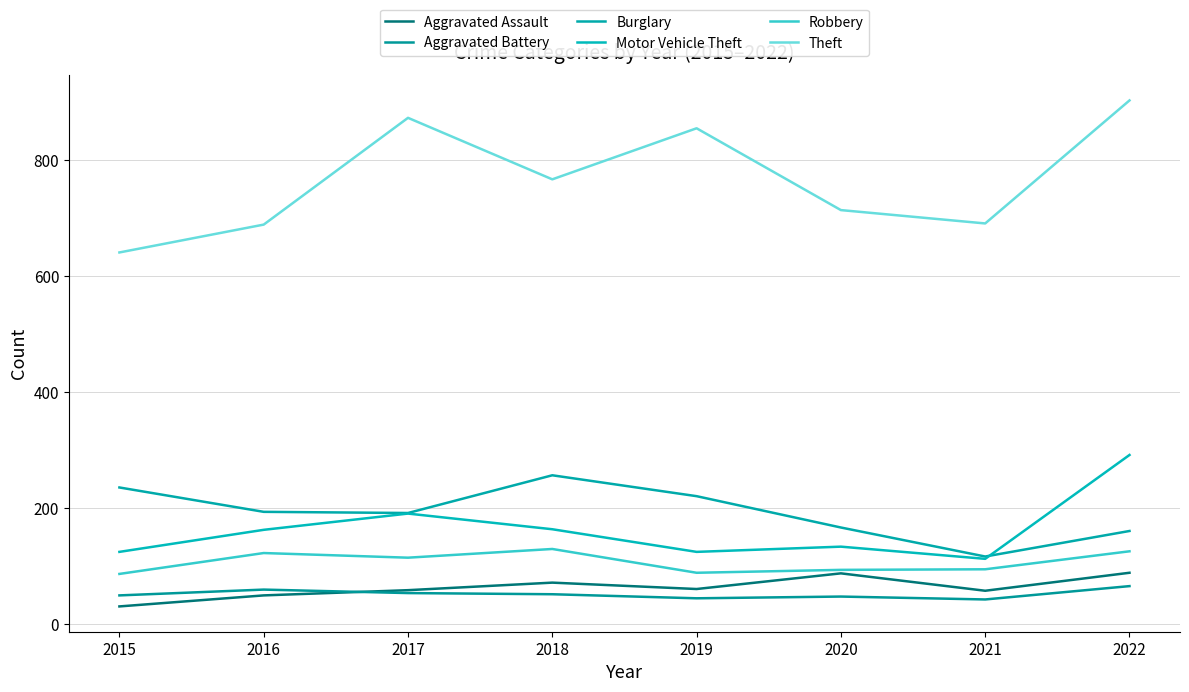

Does the chart have visible grid lines?

Yes